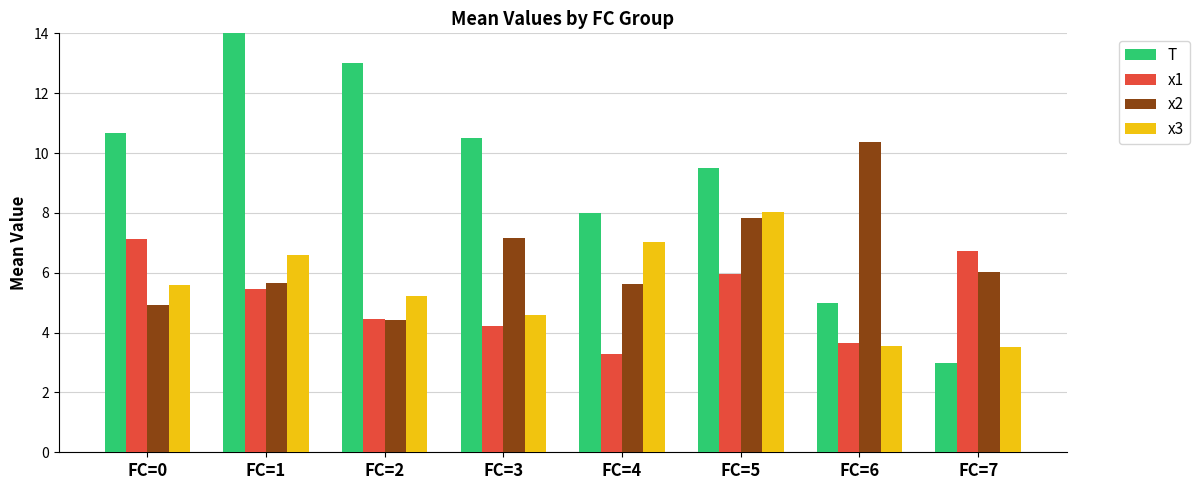

Where does the T series first go above 10?

FC=0